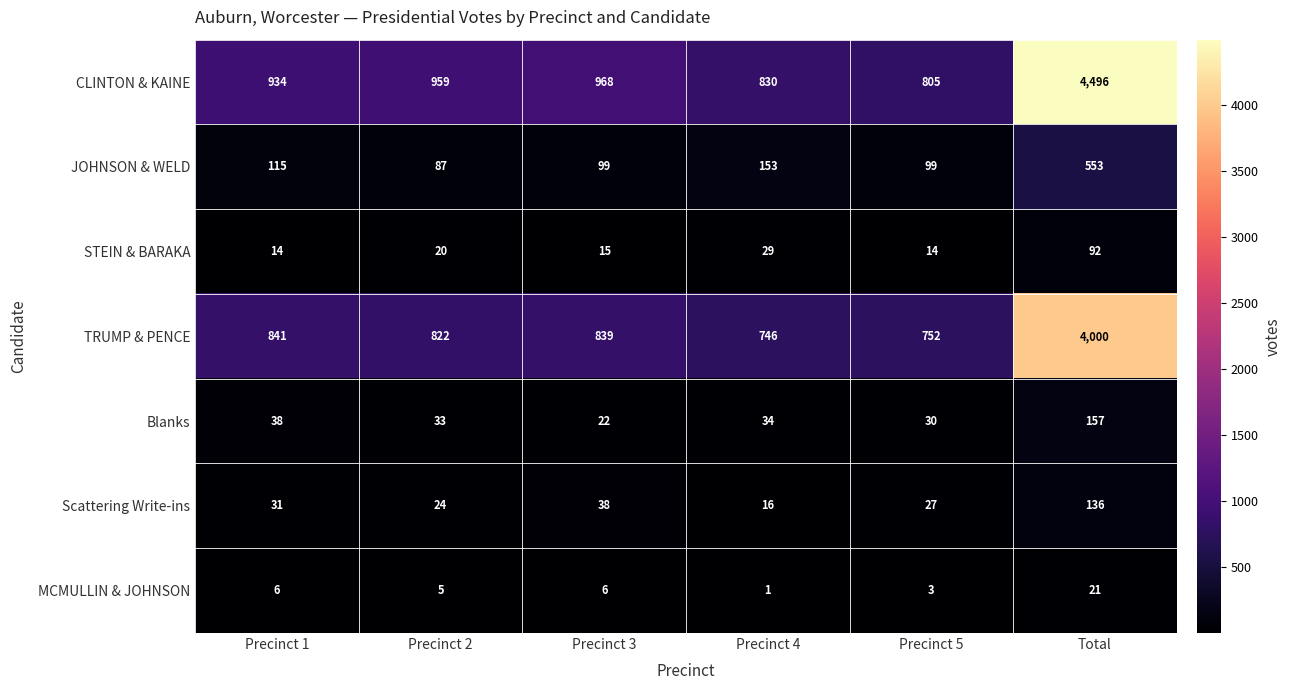

List the series in order of their peak value, lowest first.

MCMULLIN & JOHNSON, STEIN & BARAKA, Scattering Write-ins, Blanks, JOHNSON & WELD, TRUMP & PENCE, CLINTON & KAINE